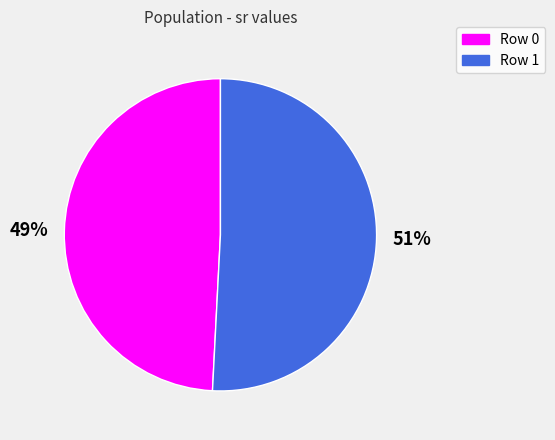

Between 49% and 51%, which is larger?

51%